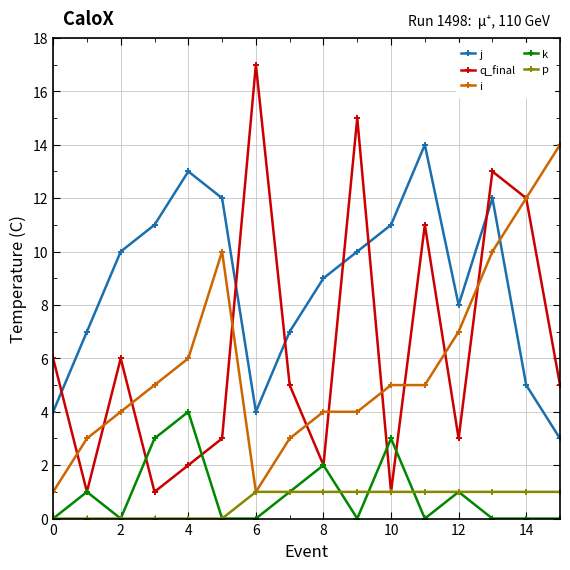

At how many categories does at least one series exceed 16?

1